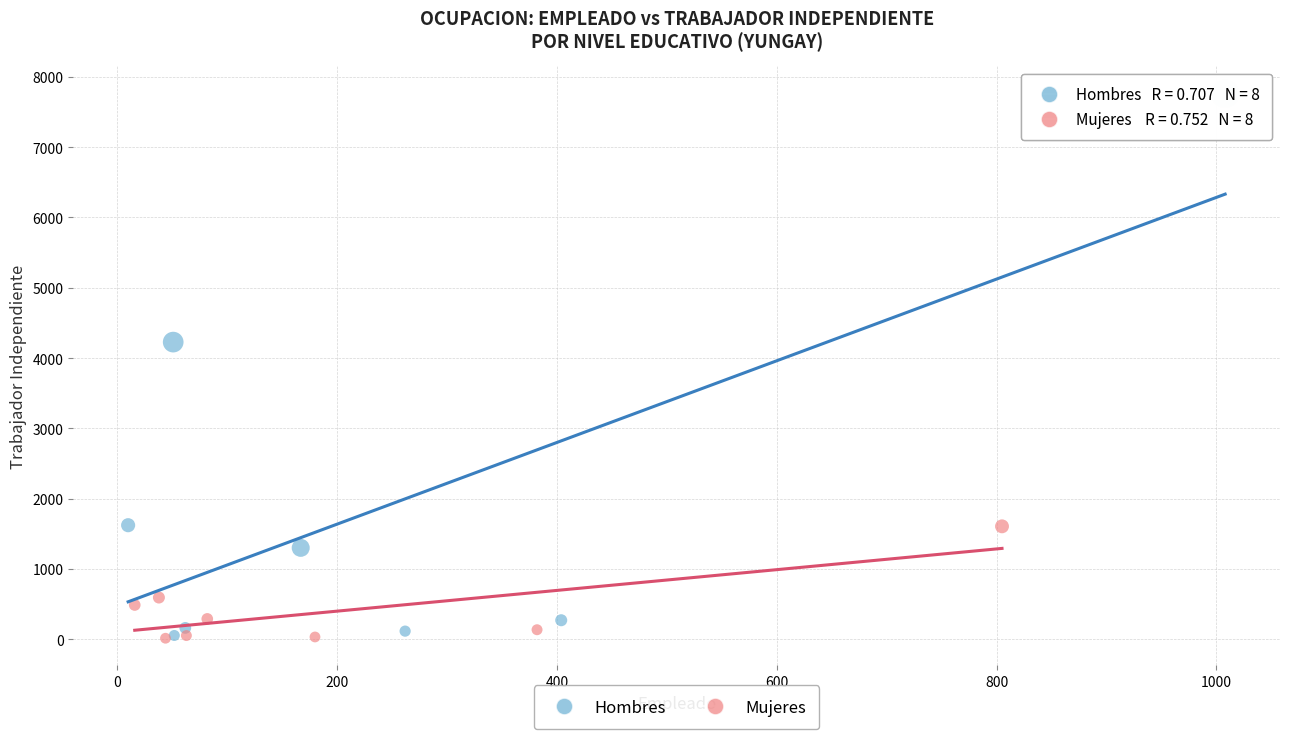

Which series contains the highest Y value?

Hombres